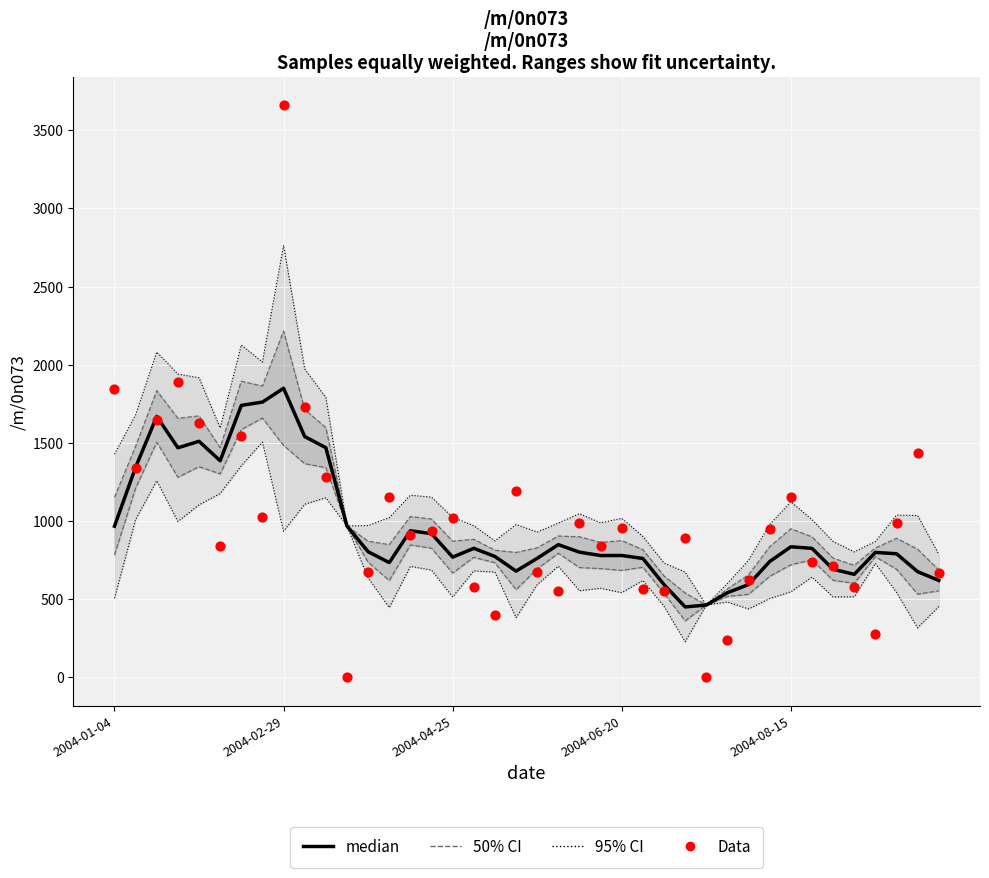

Is the value of median at 34 greater than the value of Data at 11?

Yes